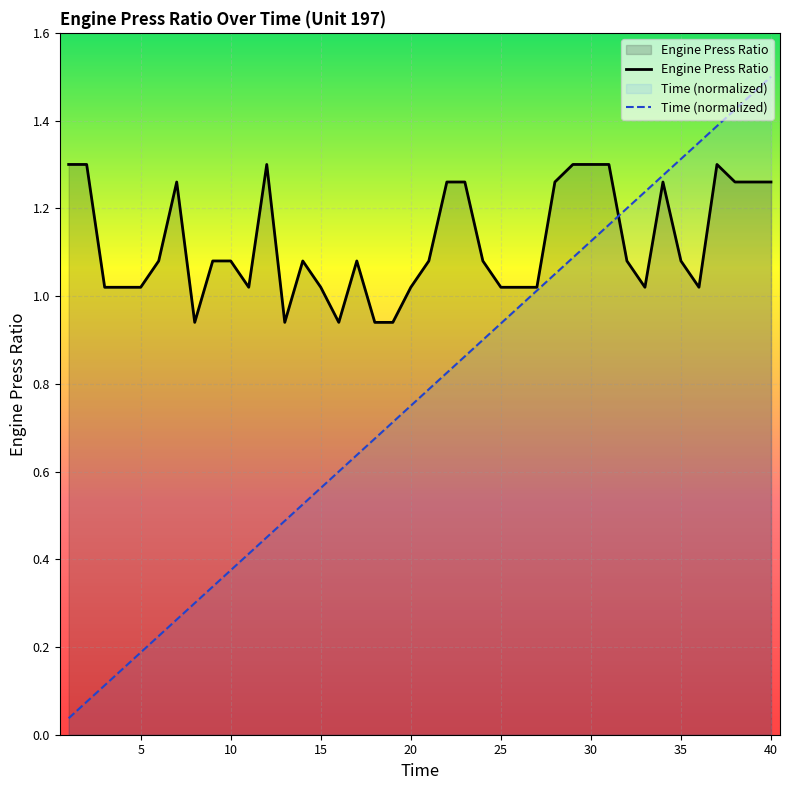

Which series has the largest total across all categories?

Engine Press Ratio